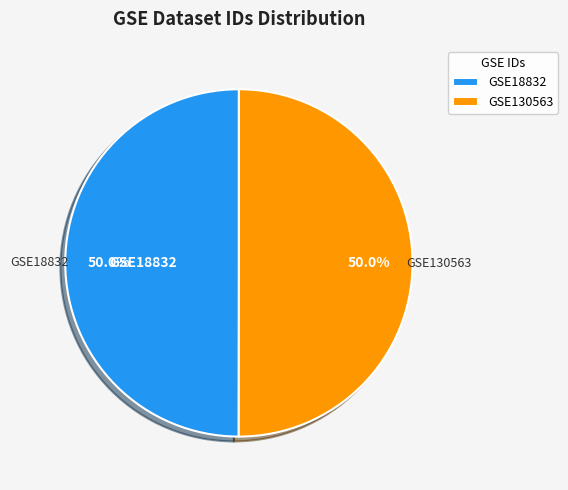

How much of the chart is everything except GSE130563?

50.0%